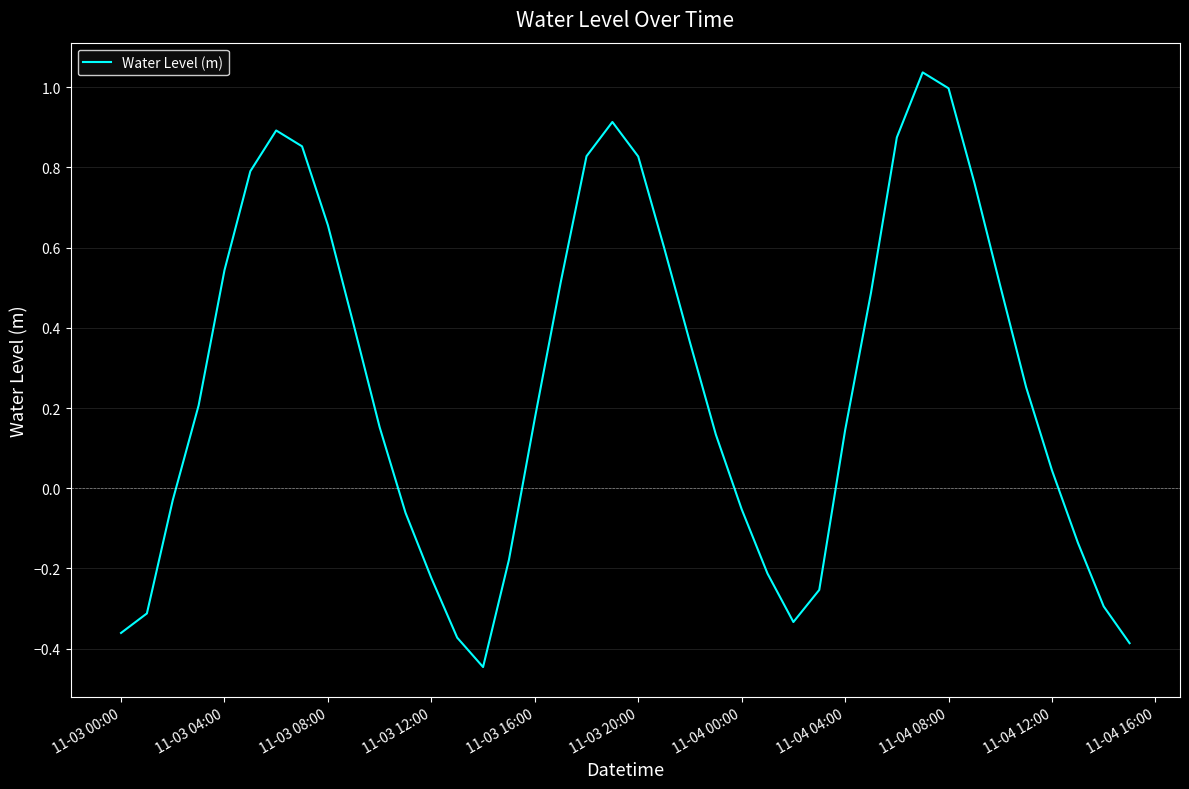

What is the difference between the maximum and minimum values?

1.5